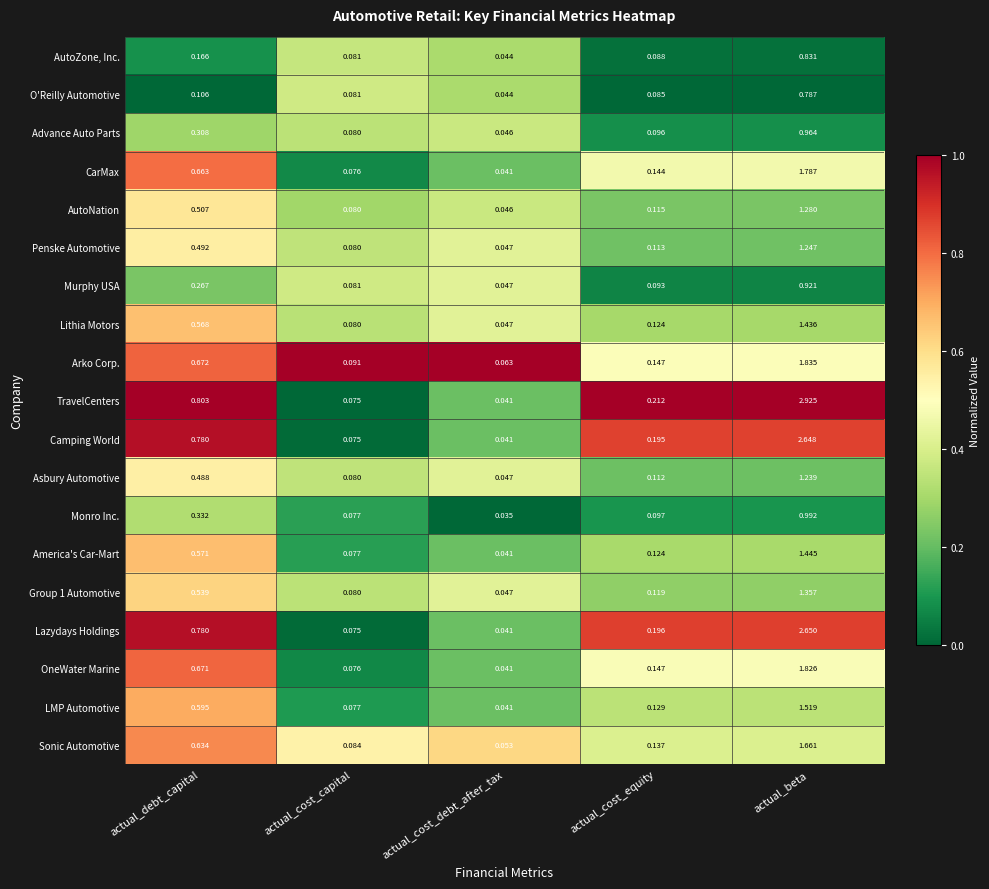

What is the total value across all series at actual_debt_capital?

9.9